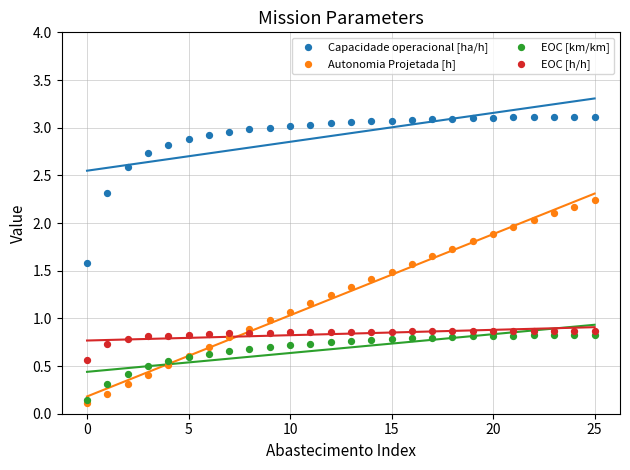

Which series contains the lowest Y value?

Autonomia Projetada [h]